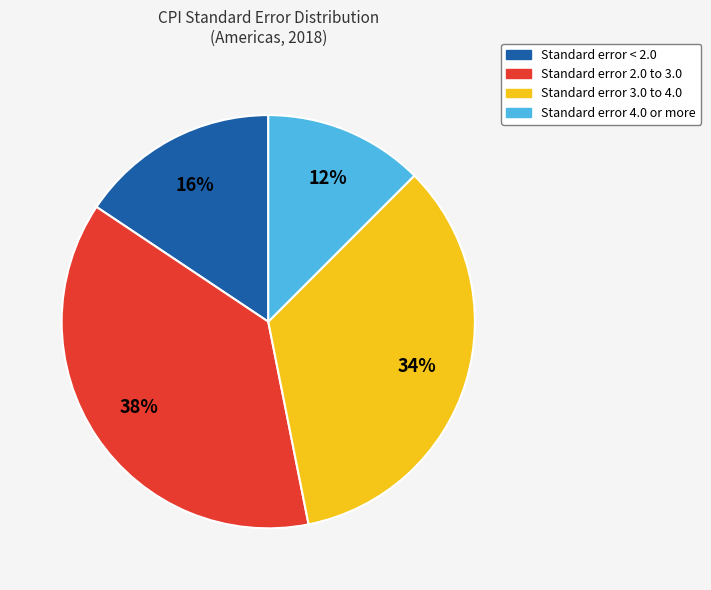

To the nearest percent, what is the average slice percentage?

25%